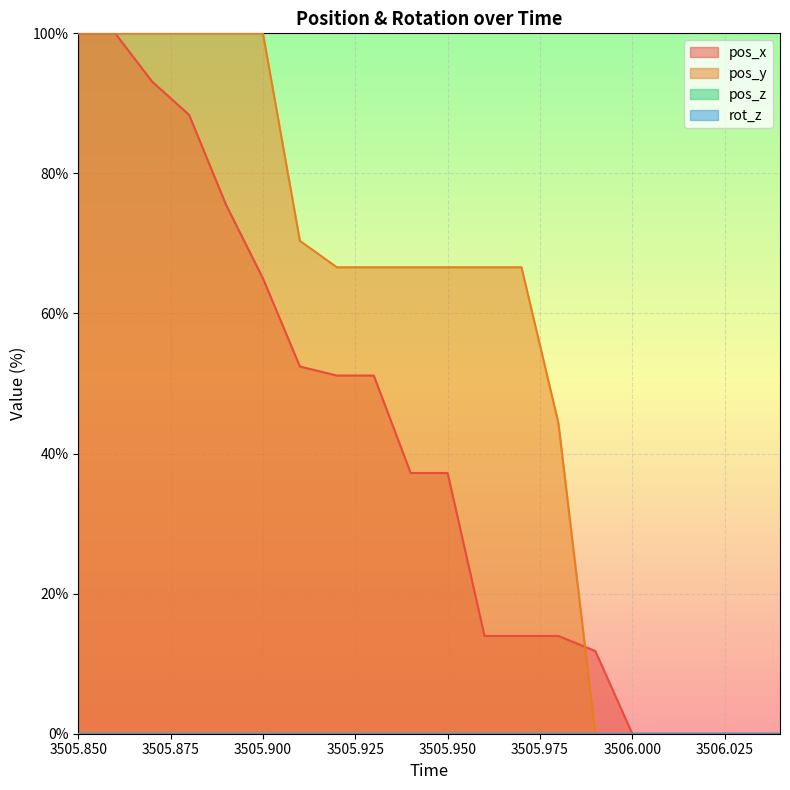

Read the pos_x value at 3505.96.

14.0